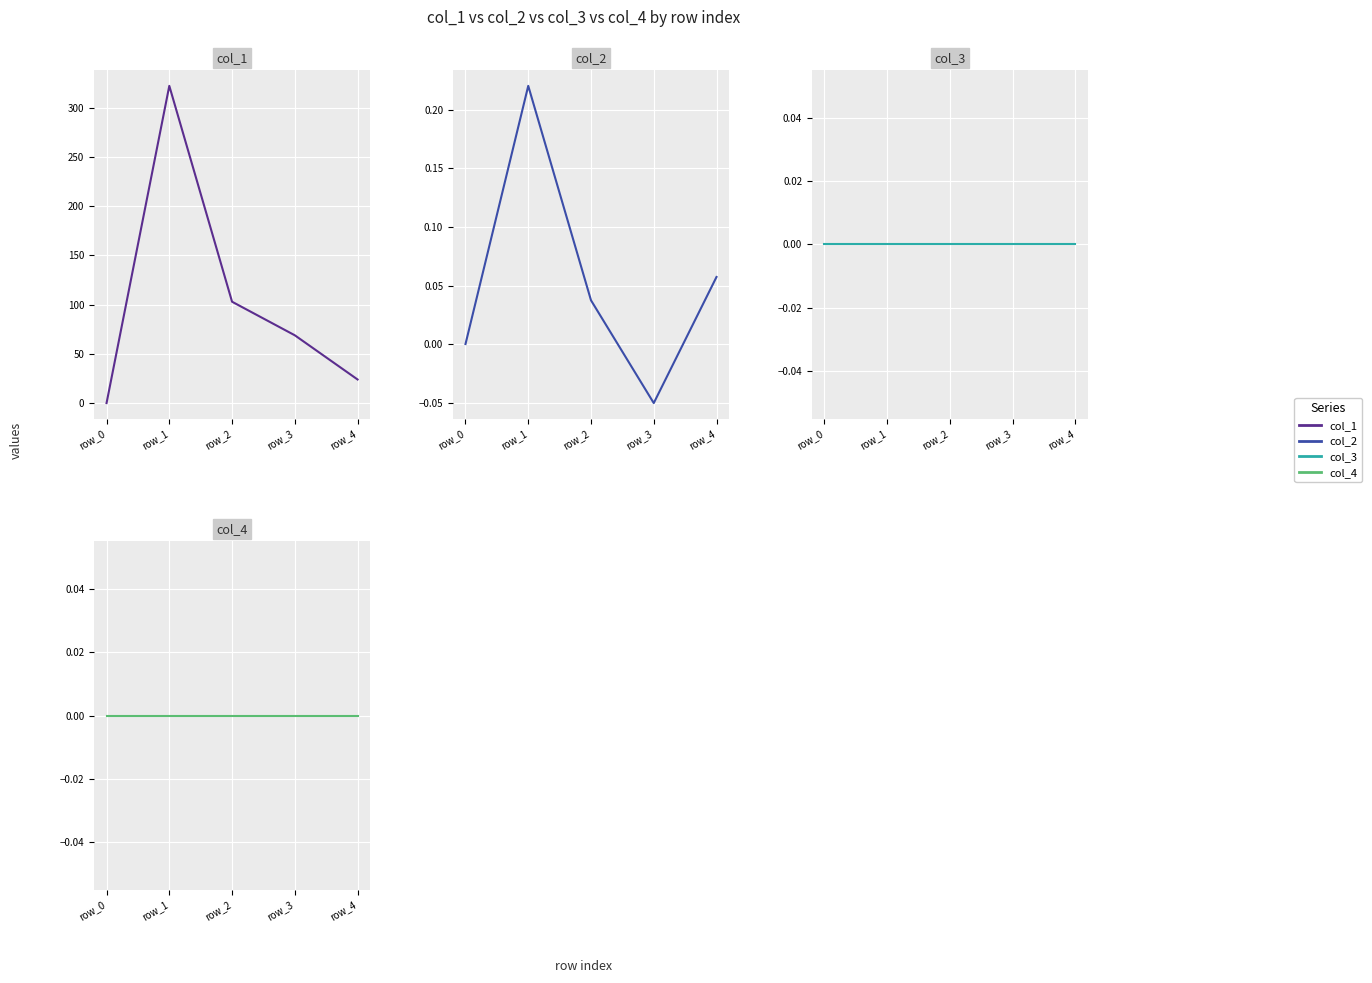

How many lines are shown in the chart?

4